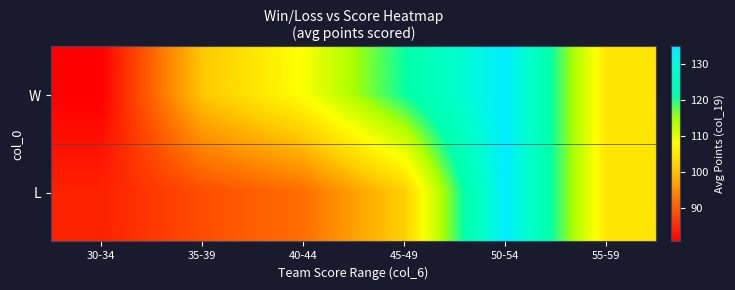

Which has a higher value, 40-44 or 45-49?

45-49